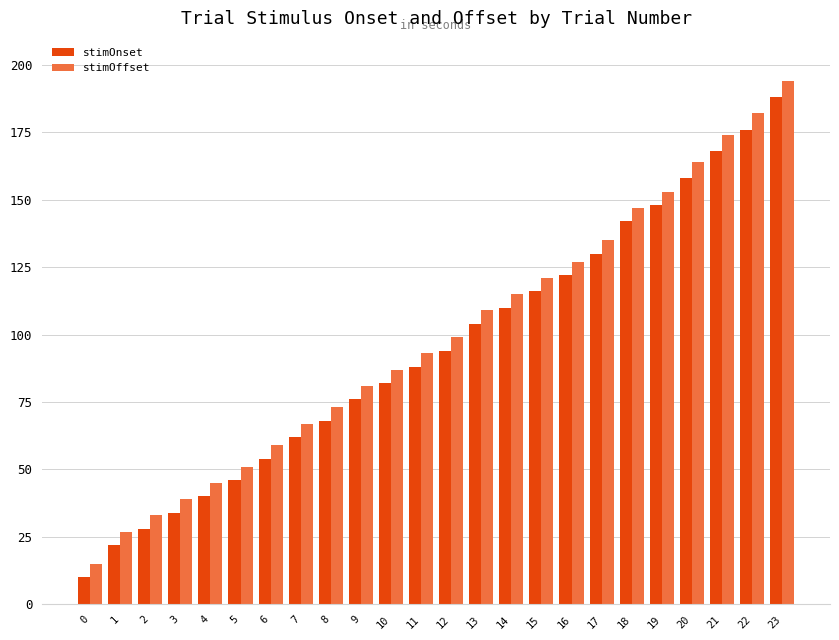

What is the difference between the maximum and minimum values in the stimOnset series?

178